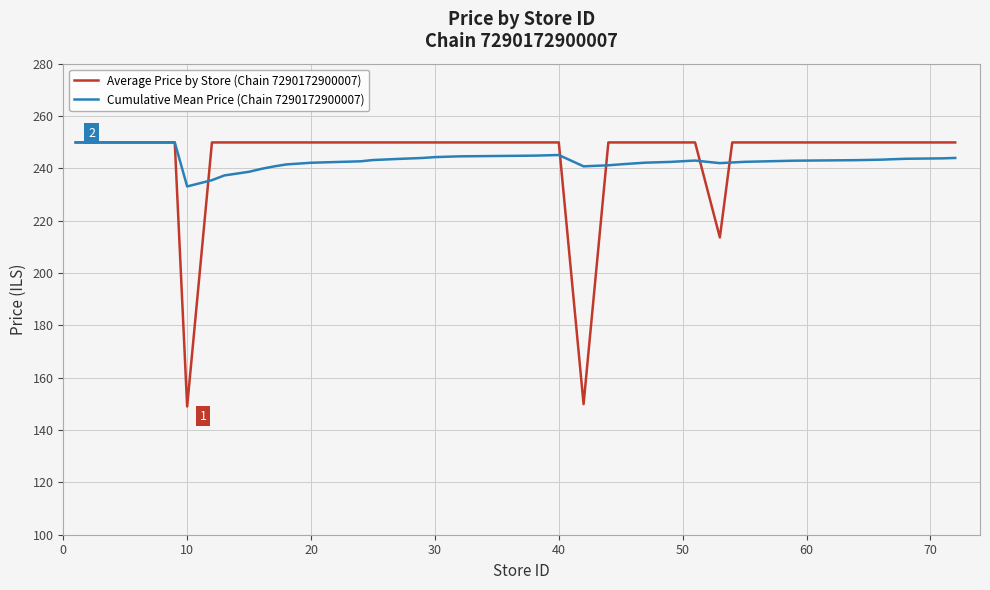

Which series has the widest spread of values?

Average Price by Store (Chain 7290172900007)